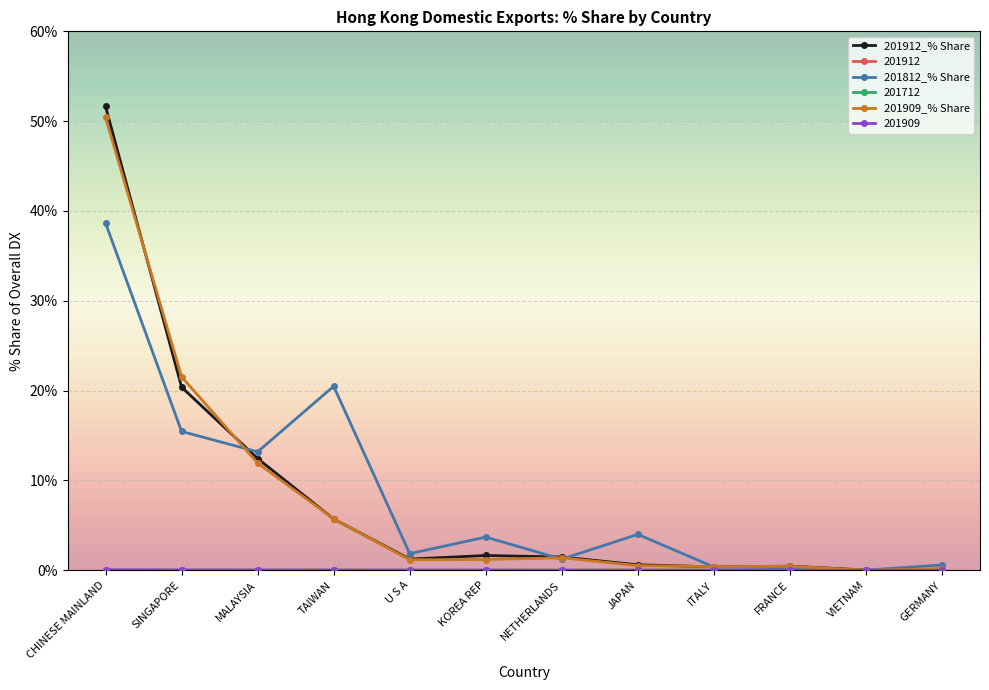

True or false: 201812_% Share has more than 0 points higher than both neighbors.

True